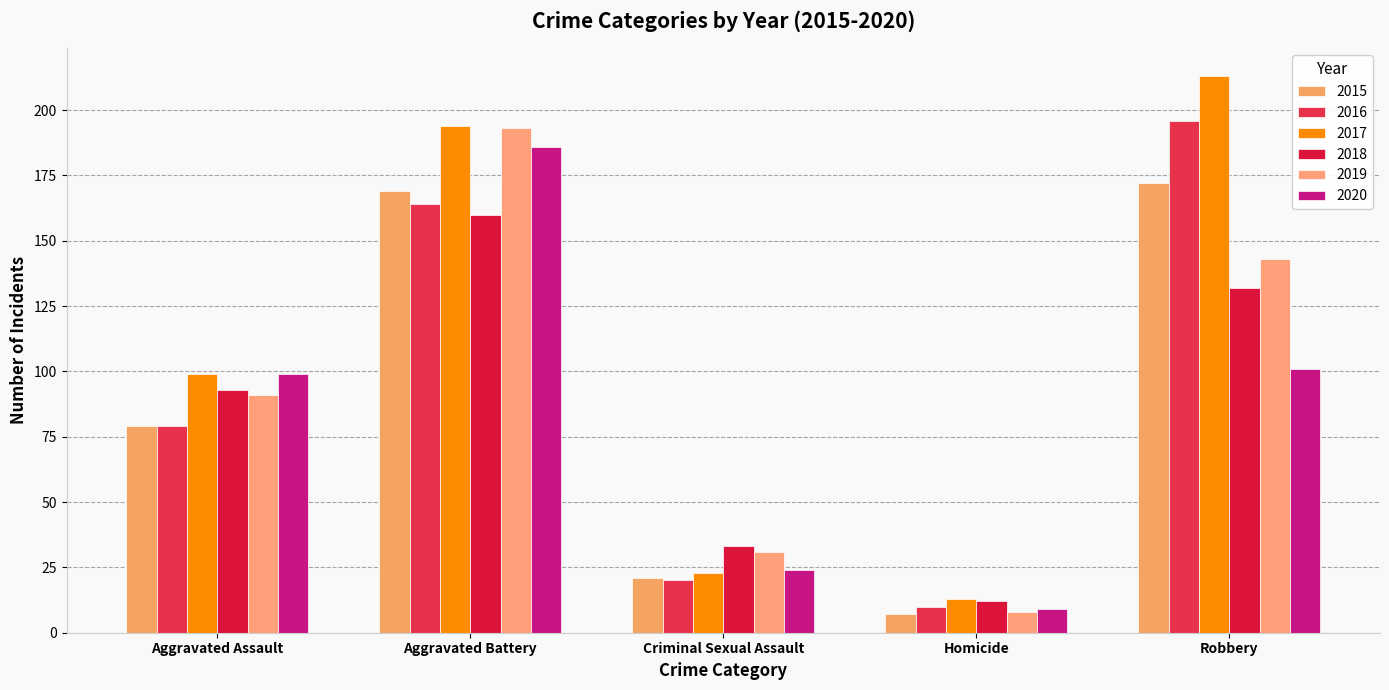

At which label does 2018 reach its peak?

Aggravated Battery